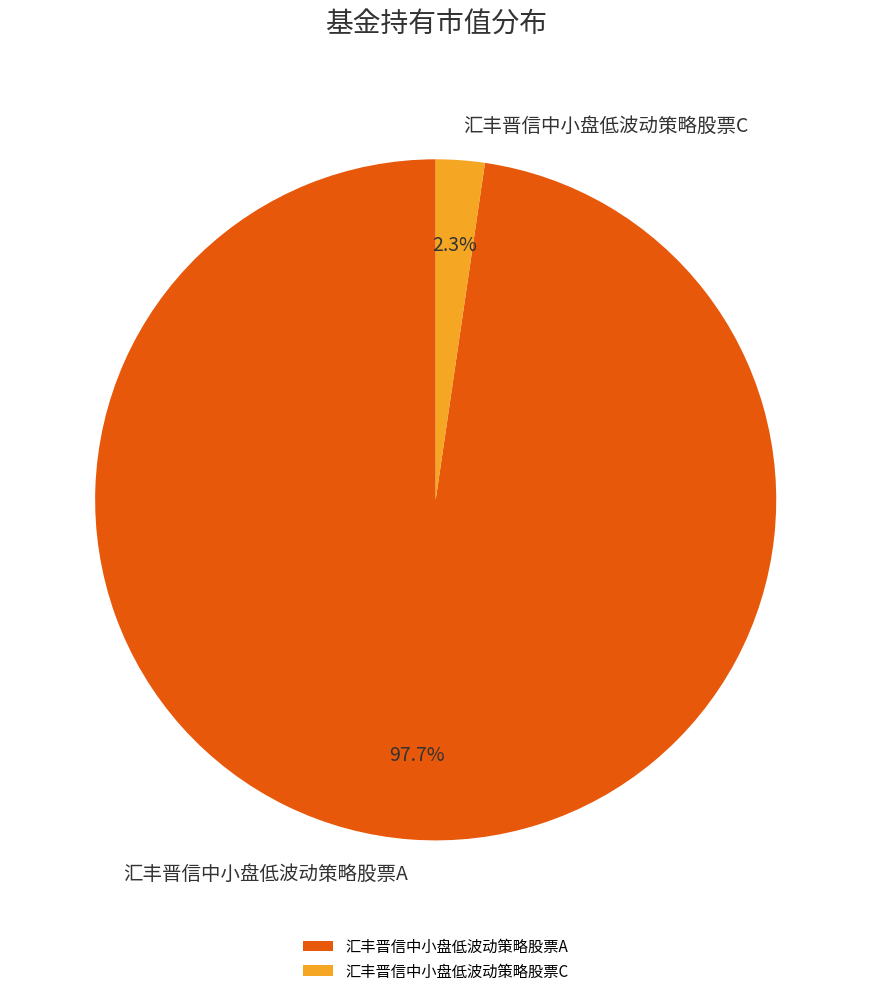

Is there a majority slice in this chart?

Yes